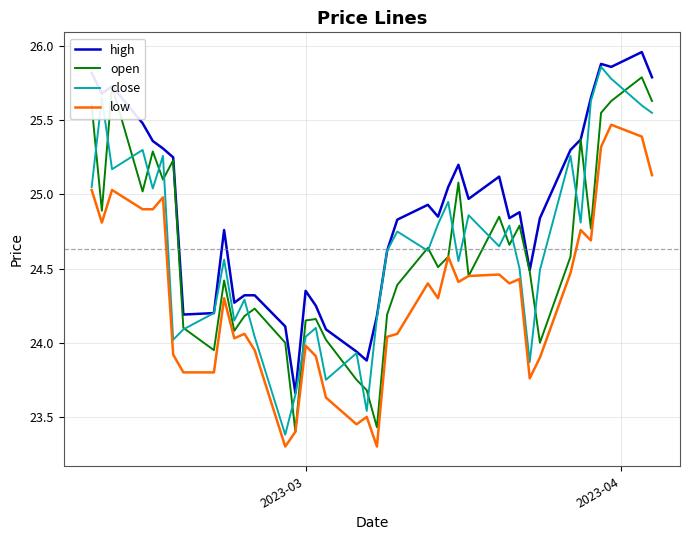

What is the greatest value displayed?

26.0